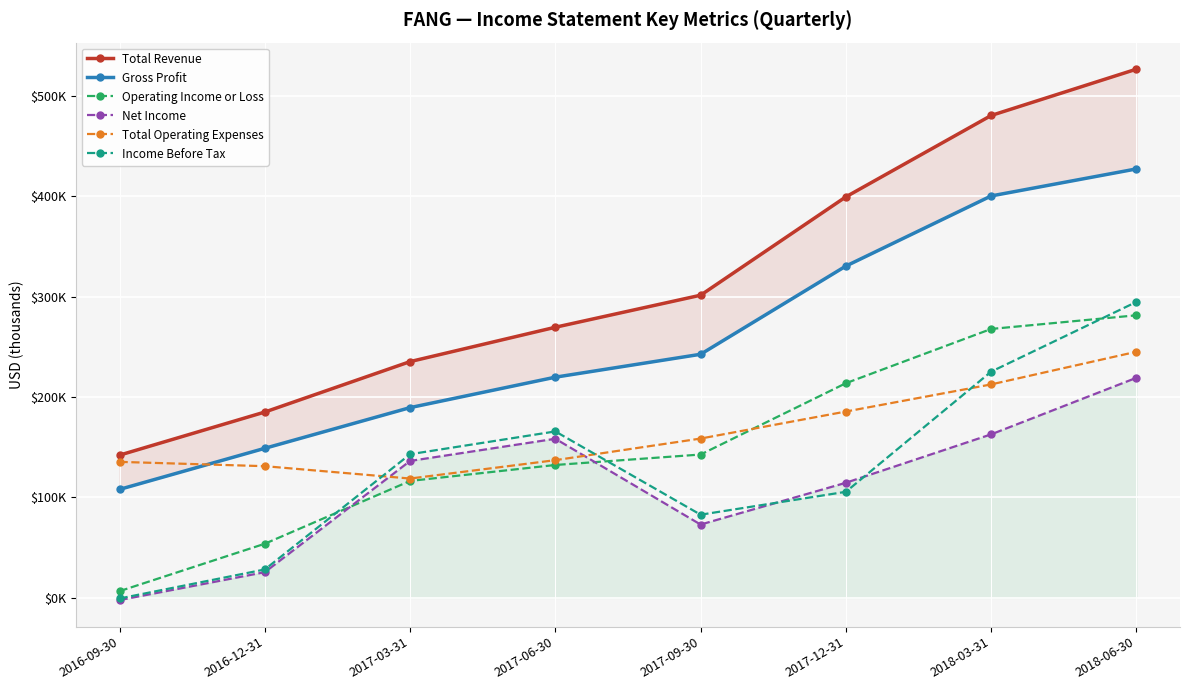

Which category has the highest value in the Total Operating Expenses series?

2018-06-30